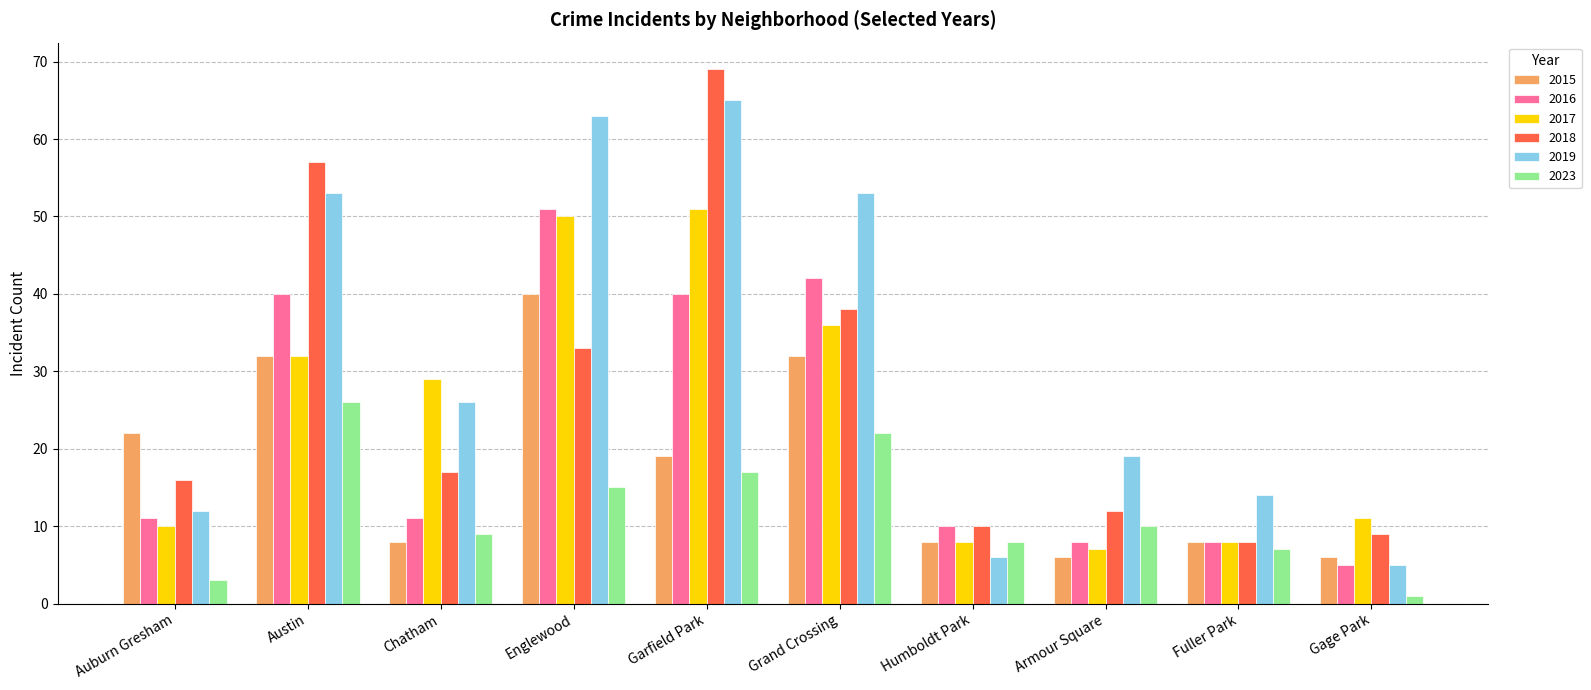

The 2018 series shows 12 at Armour Square. True or false?

True